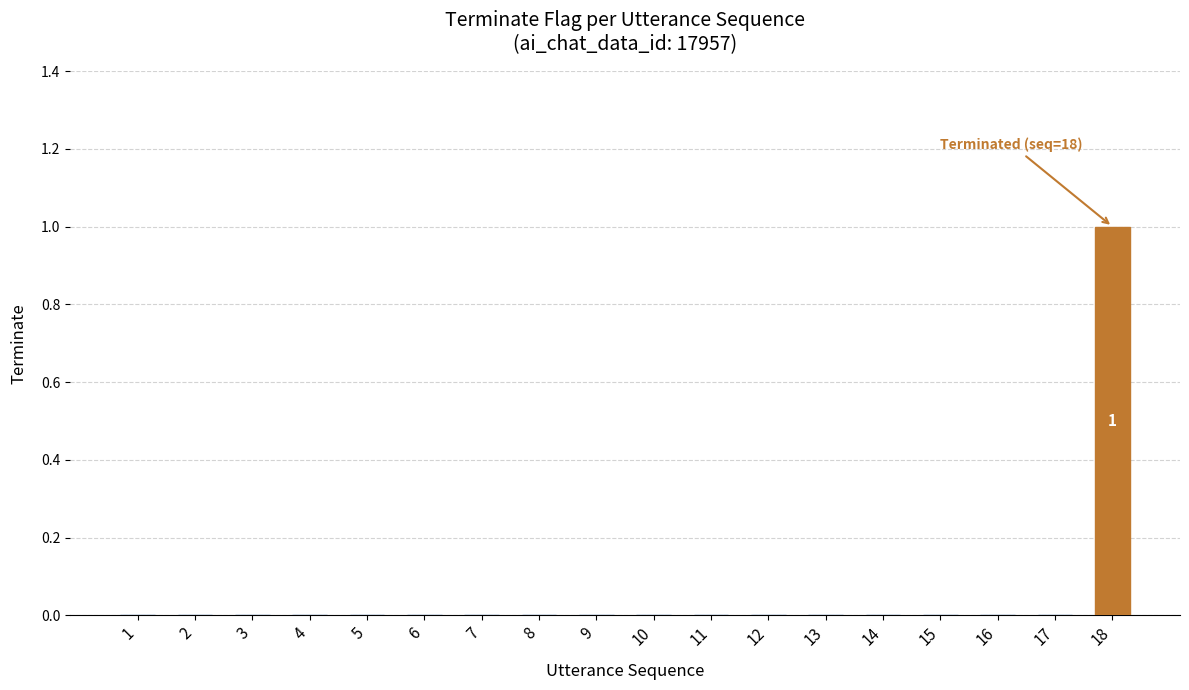

Are the bars horizontal?

No